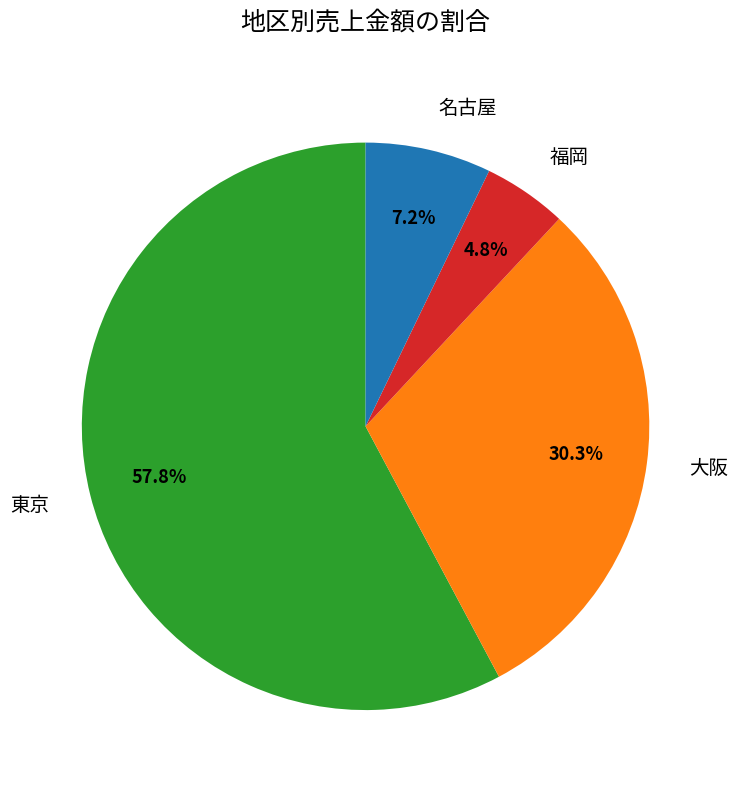

To the nearest percent, what is the difference between the largest and smallest slice percentages?

53%